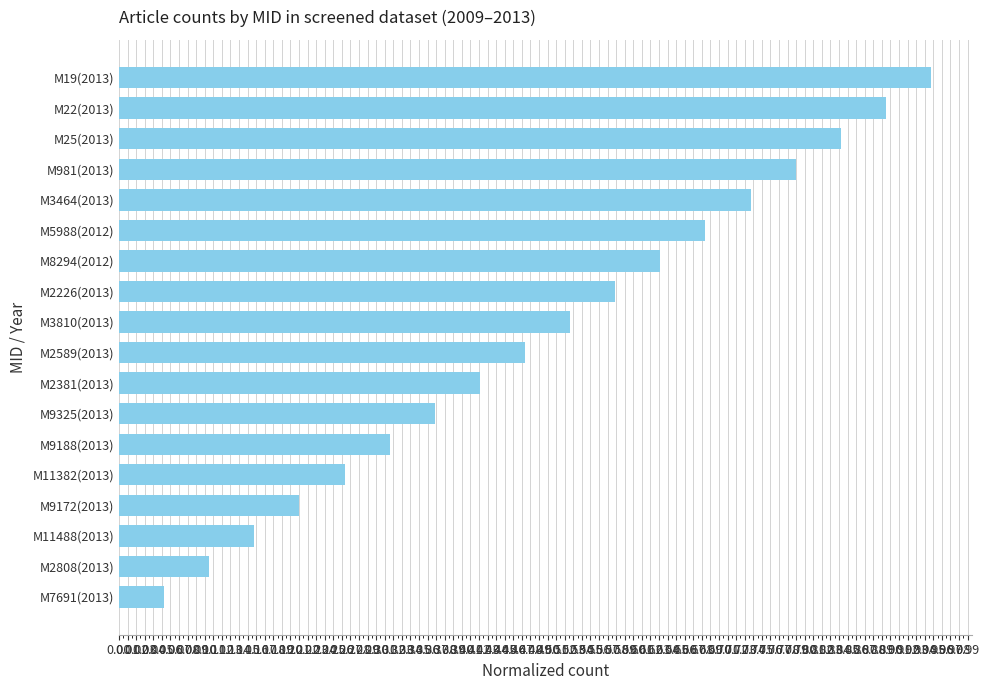

What is the label of the 17th bar from the bottom?

M22(2013)